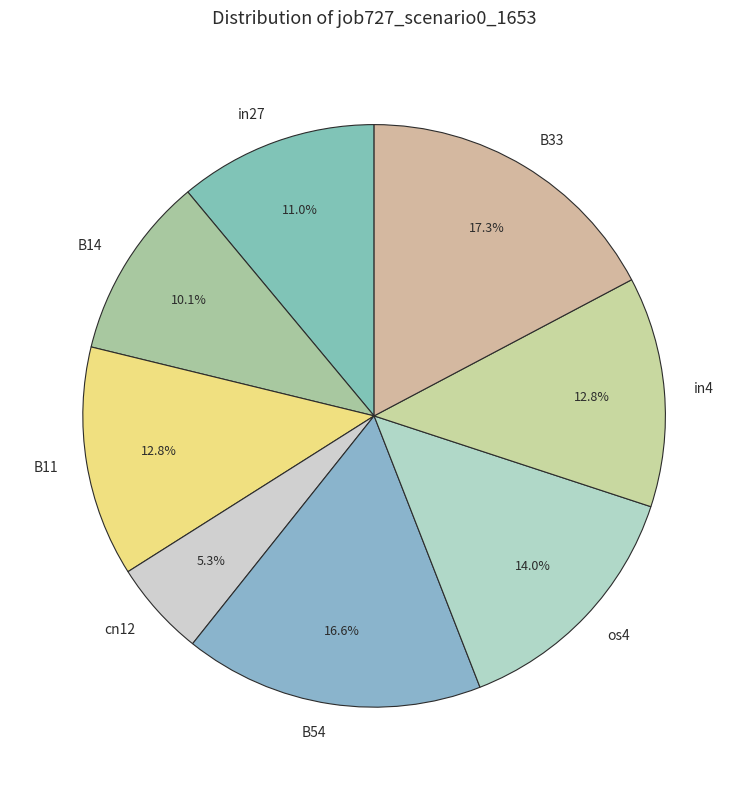

Is there any slice that represents more than half of the pie?

No